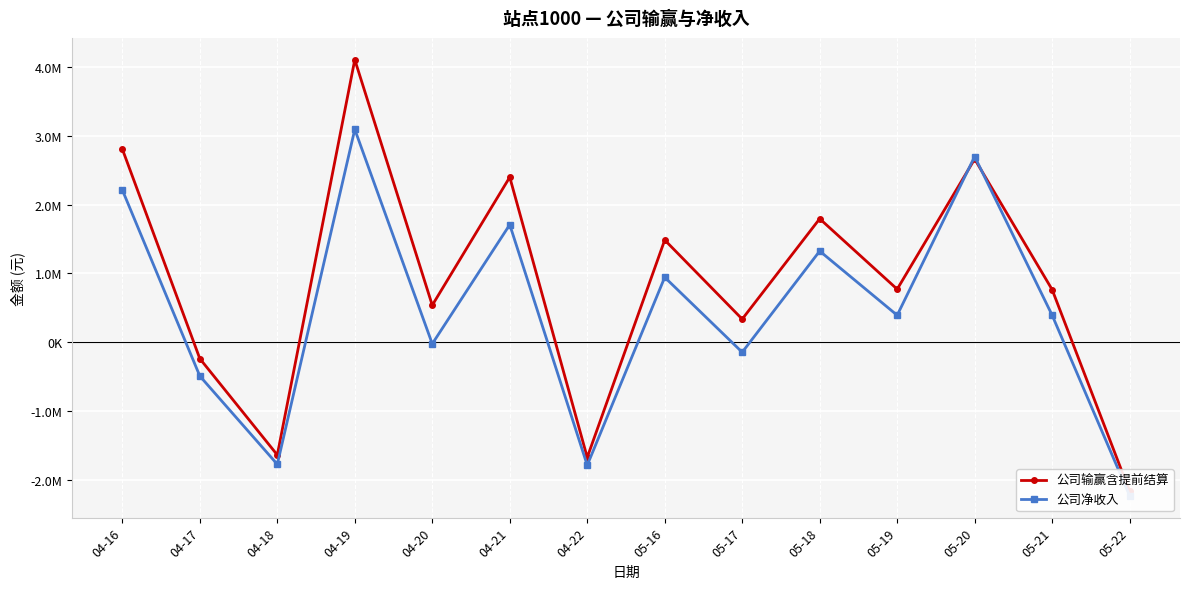

Where does the 公司净收入 series first go above 391417?

04-16